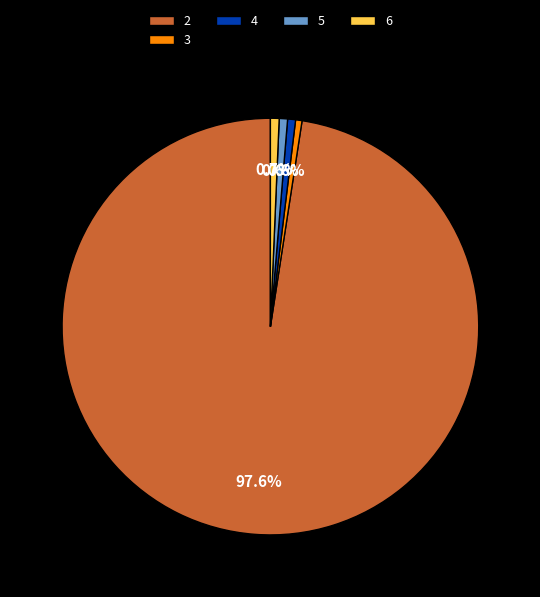

To the nearest percent, what is the average slice percentage?

20%